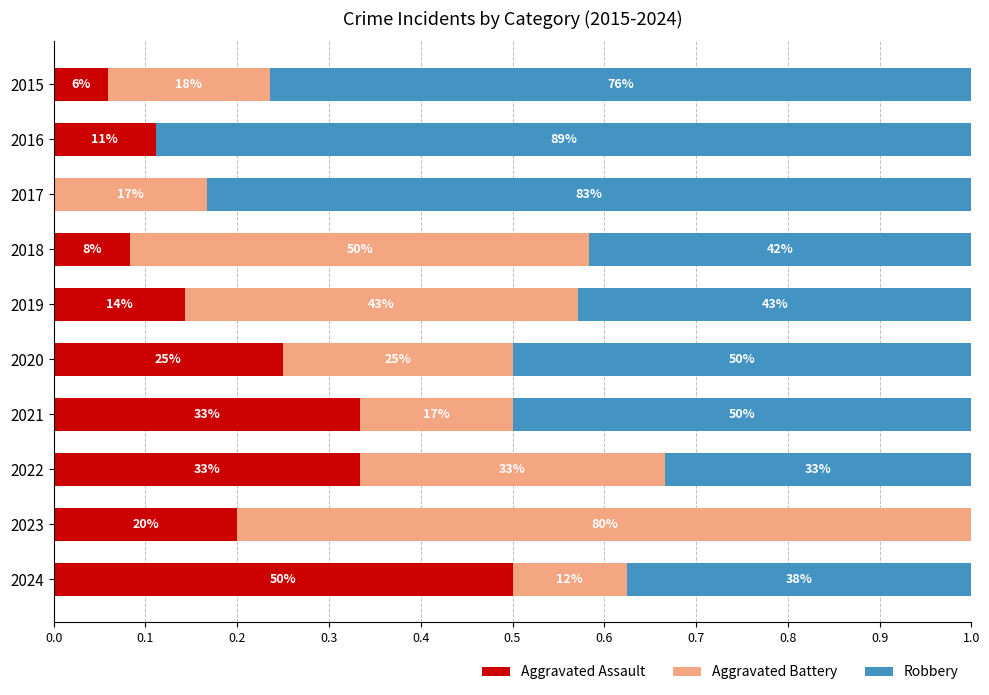

What are all the series names shown in the legend?

Aggravated Assault, Aggravated Battery, Robbery